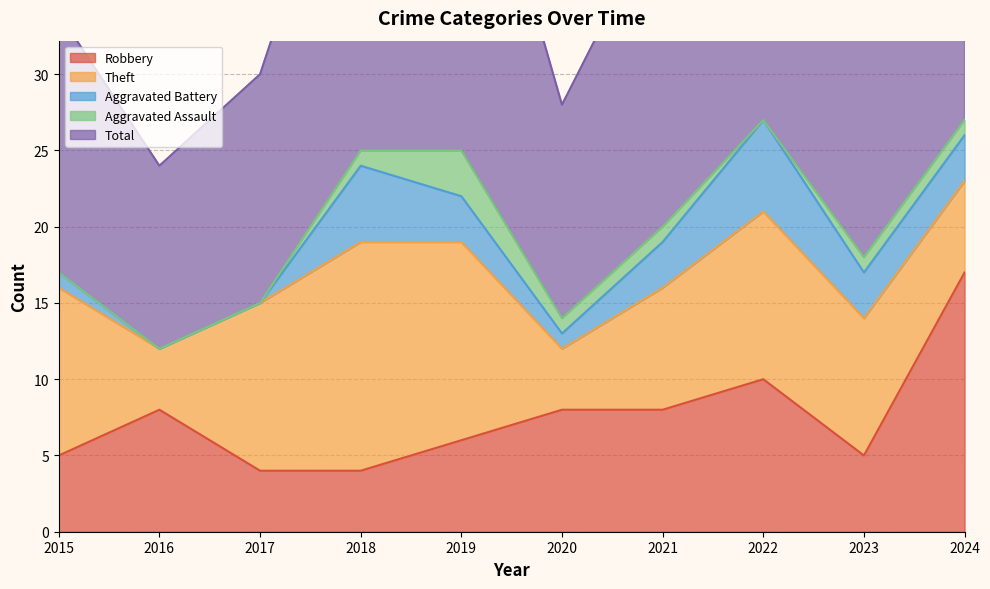

What is the average value of the Total series?

20